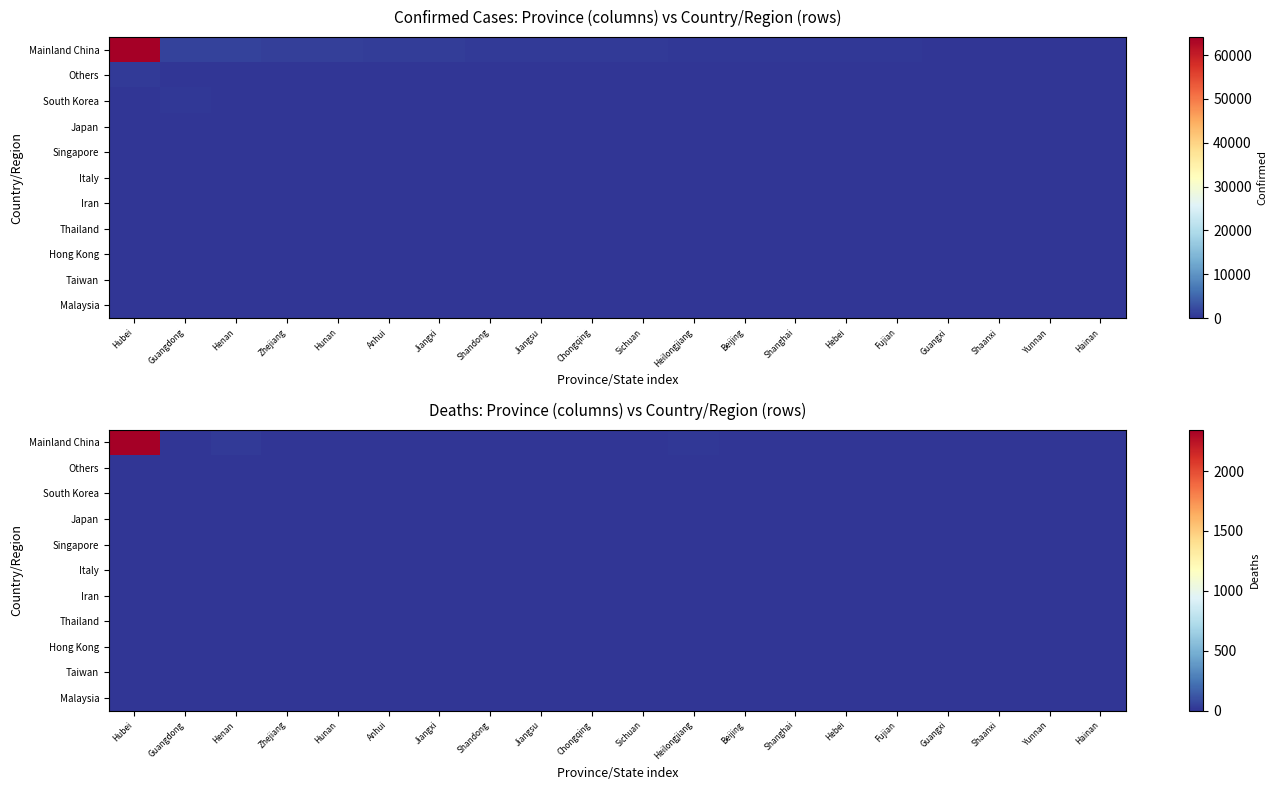

The value of Thailand at Beijing is 0. True or false?

True